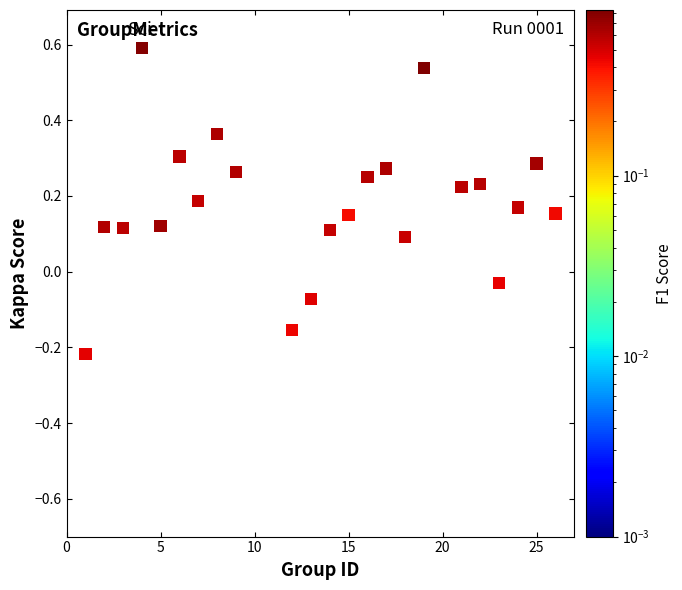

What is the range of X values (max minus min)?

25.0